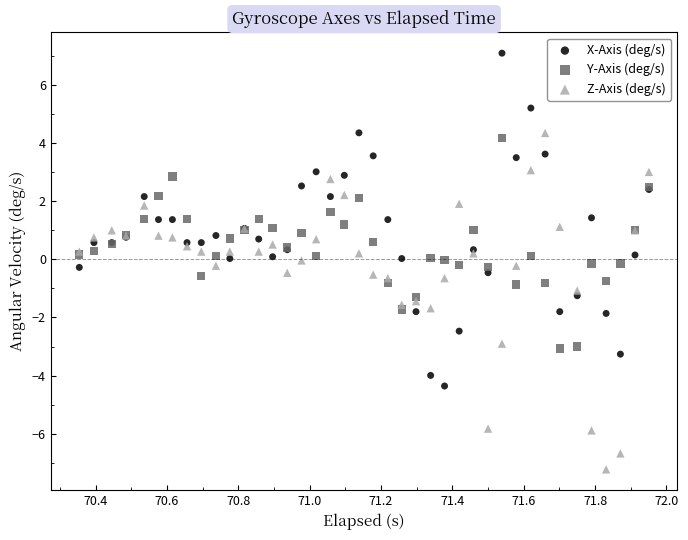

Which series contains the highest Y value?

X-Axis (deg/s)